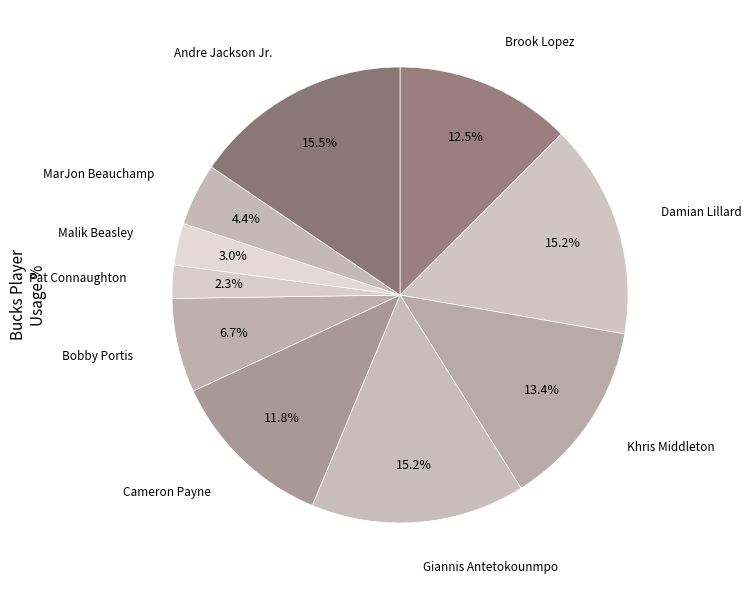

Is there a majority slice in this chart?

No